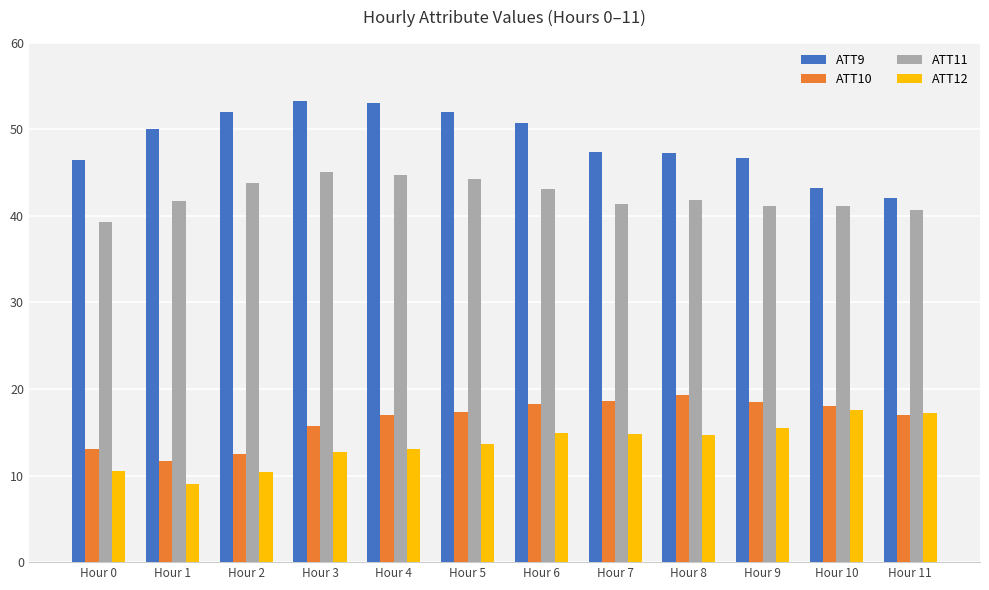

Rank the series by their maximum value, from lowest to highest.

ATT12, ATT10, ATT11, ATT9